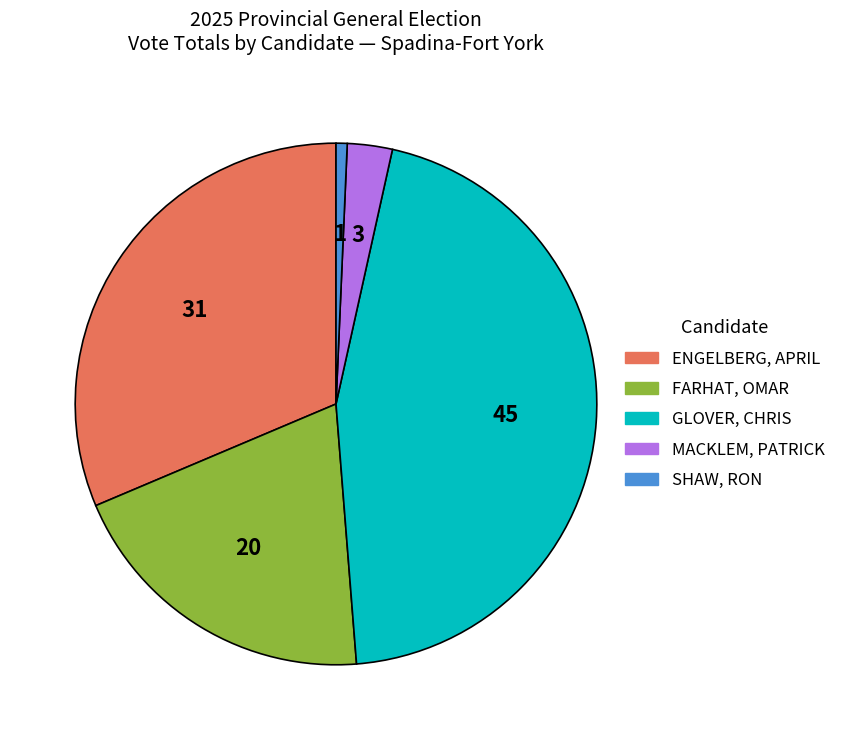

How many slices are in this pie chart?

5